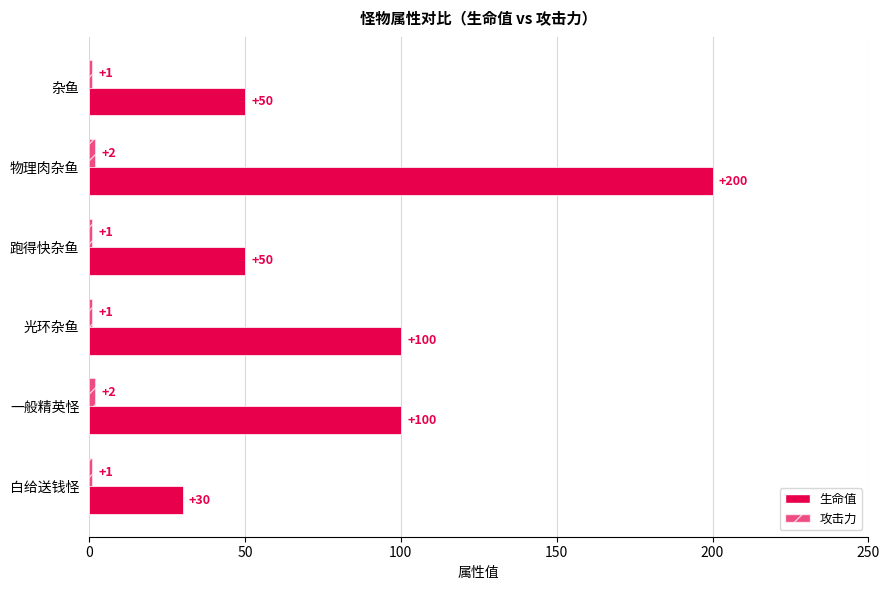

Count the number of data series in this chart.

2